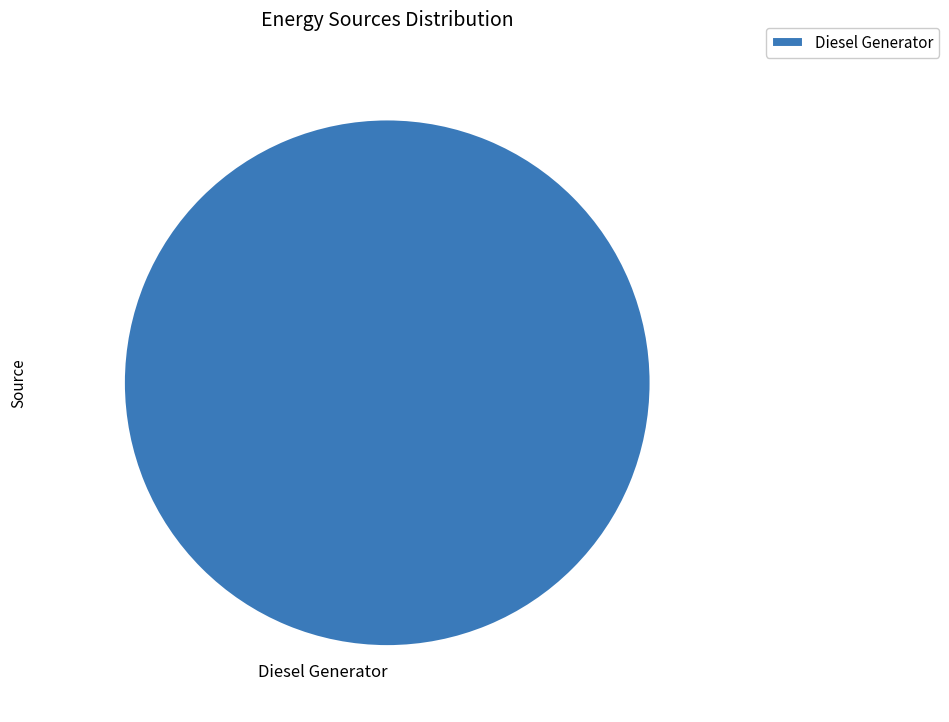

True or false: Diesel Generator accounts for 90% of the total.

False